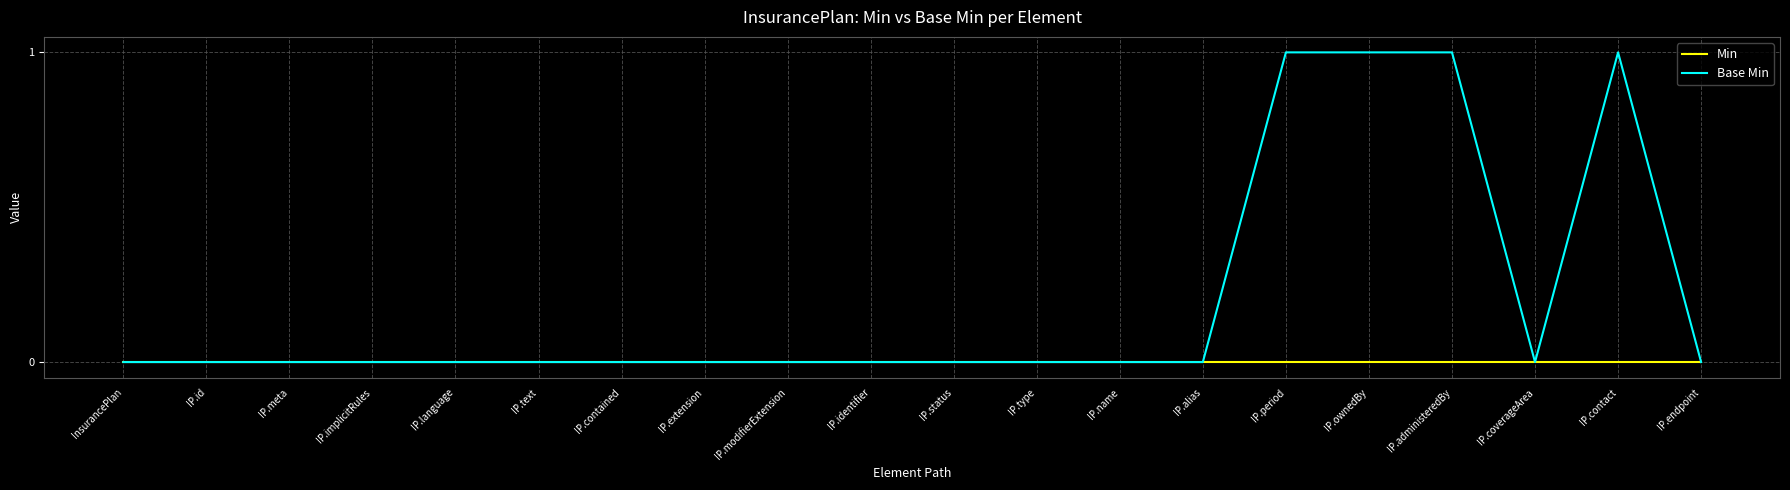

The Min series shows 0 at IP.id. True or false?

True